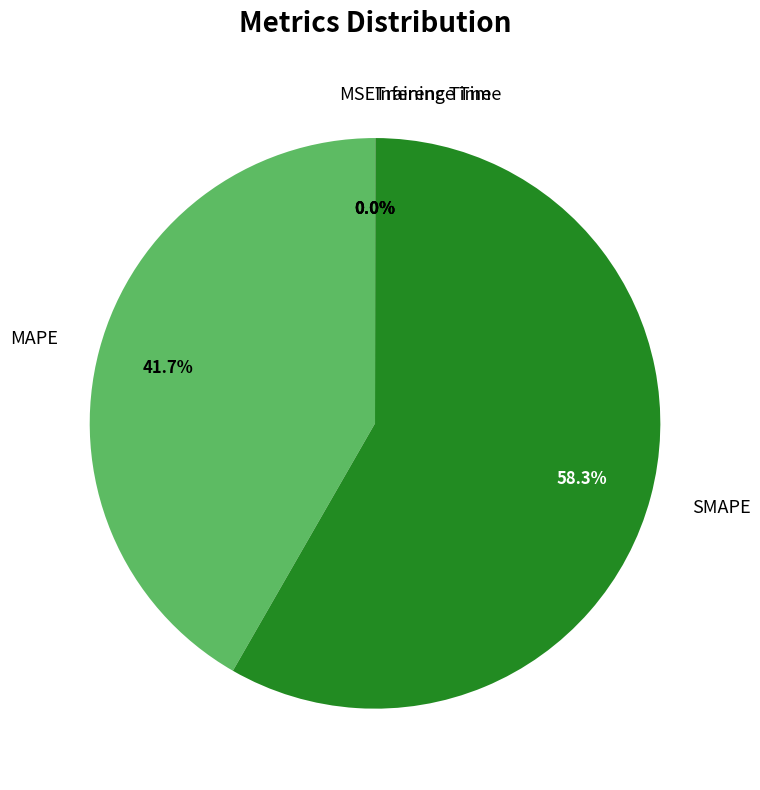

Is it true that MAPE is 54% of the pie?

False